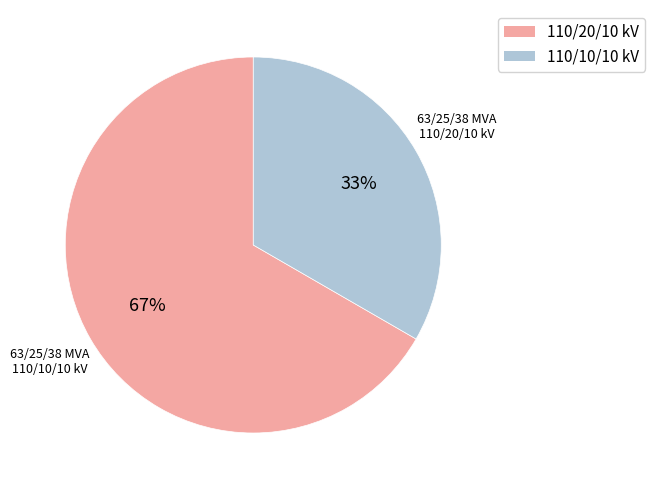

How many slices are in this pie chart?

2